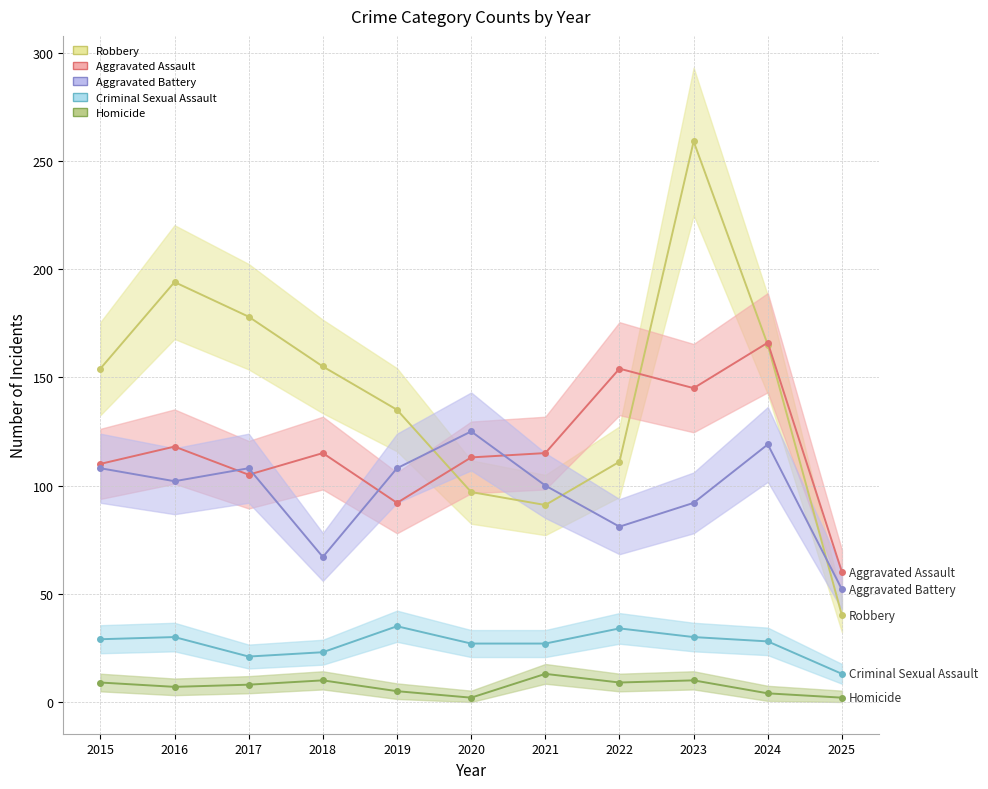

True or false: Criminal Sexual Assault and Robbery intersect in this chart.

False